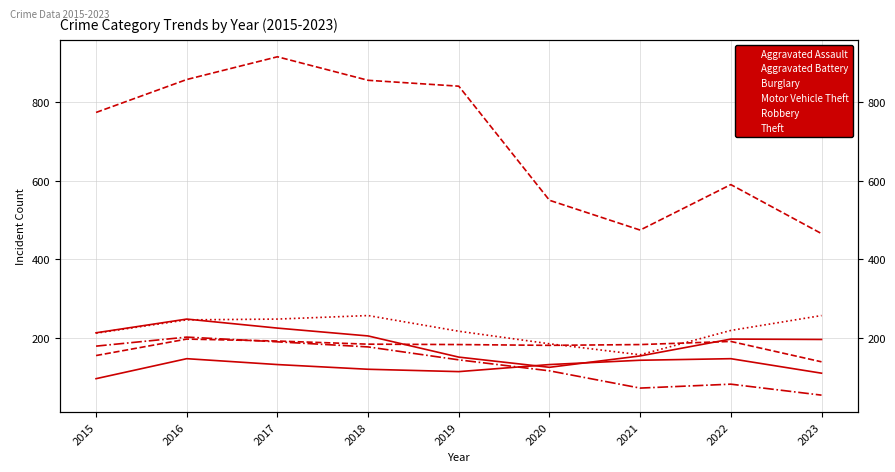

Where is Aggravated Assault nearest to the value 120?

2018